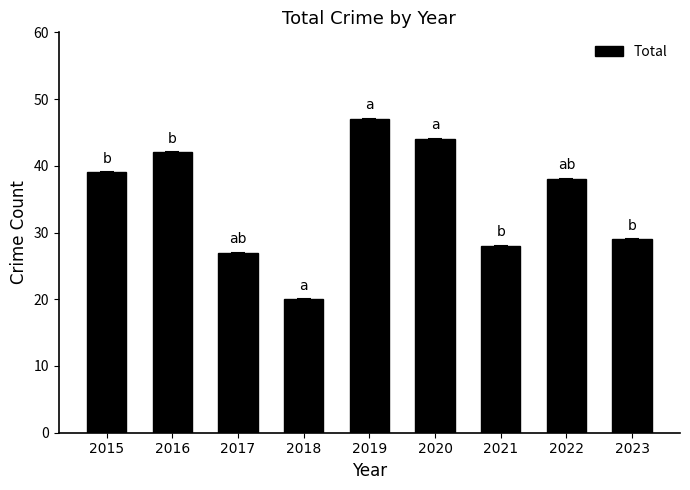

Approximately how many times larger is the value at 2022 compared to 2015?

1.0